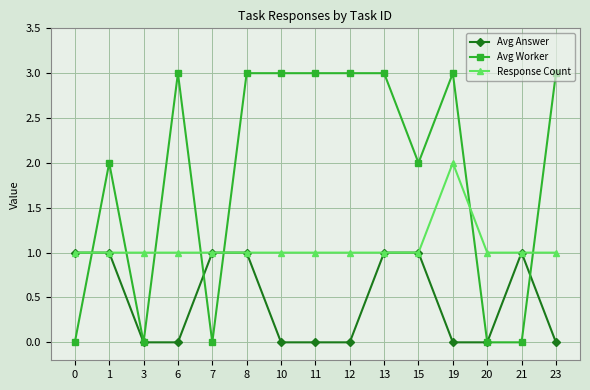

Between 3 and 19, which series saw the biggest shift?

Avg Worker